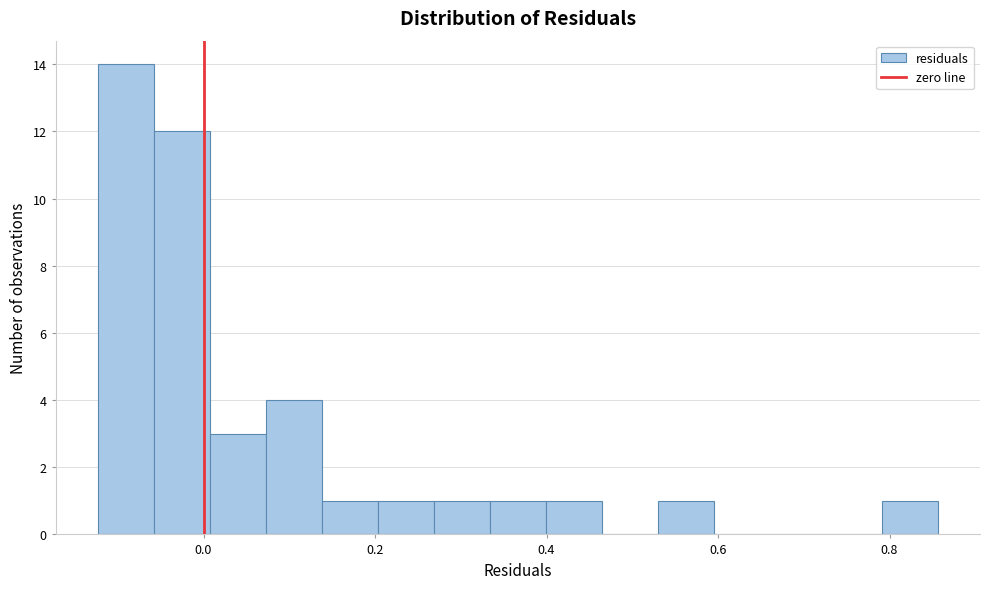

Around what value on the x-axis is the tallest bar? Give the approximate position of its centre, as read against the axis.

-0.10